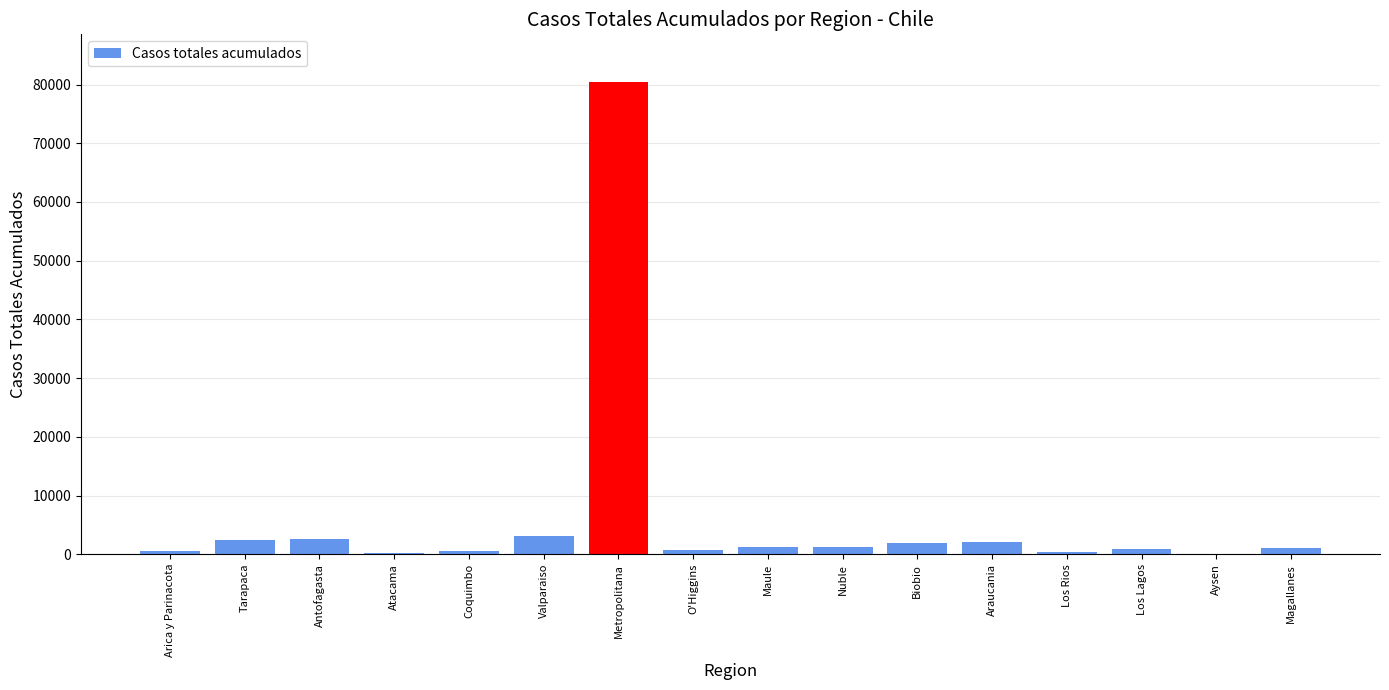

What is the sum of the values at Atacama and Arica y Parinacota?

837